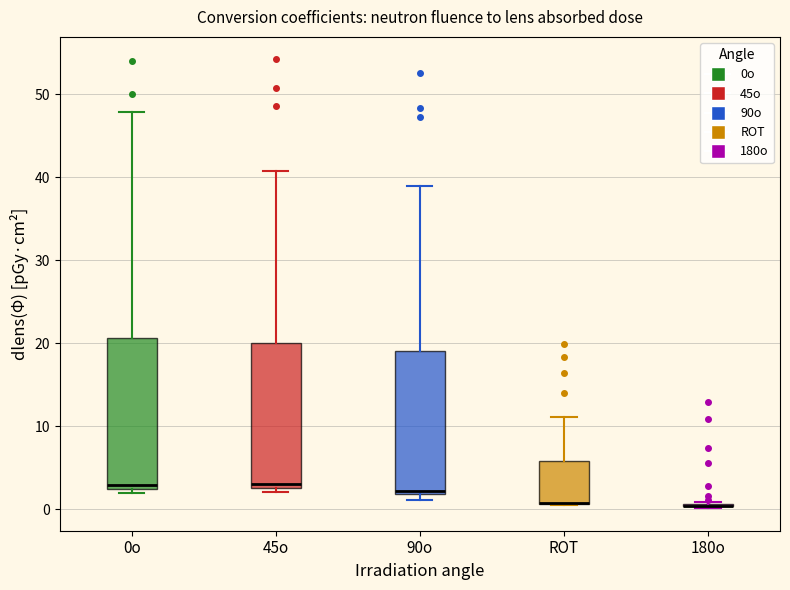

Reading left to right, transcribe this box plot: for each box, give where its median line is, the range the box spans, and where its two whiskers end, as read against the y-axis. The values are not printed on the chart, so give them approximately, as read against the axis.

0o: median 3, box 2 to 21, whiskers 2 (just below the box's lower edge) to 48
45o: median 3 (just above the box's lower edge), box 3 to 20, whiskers 2 to 41
90o: median 2 (just above the box's lower edge), box 2 to 19, whiskers 1 to 39
ROT: median 1 (drawn on the box's lower edge), box 1 to 6, whiskers 0 to 11
180o: box collapsed to a line at 0, whiskers 0 to 1